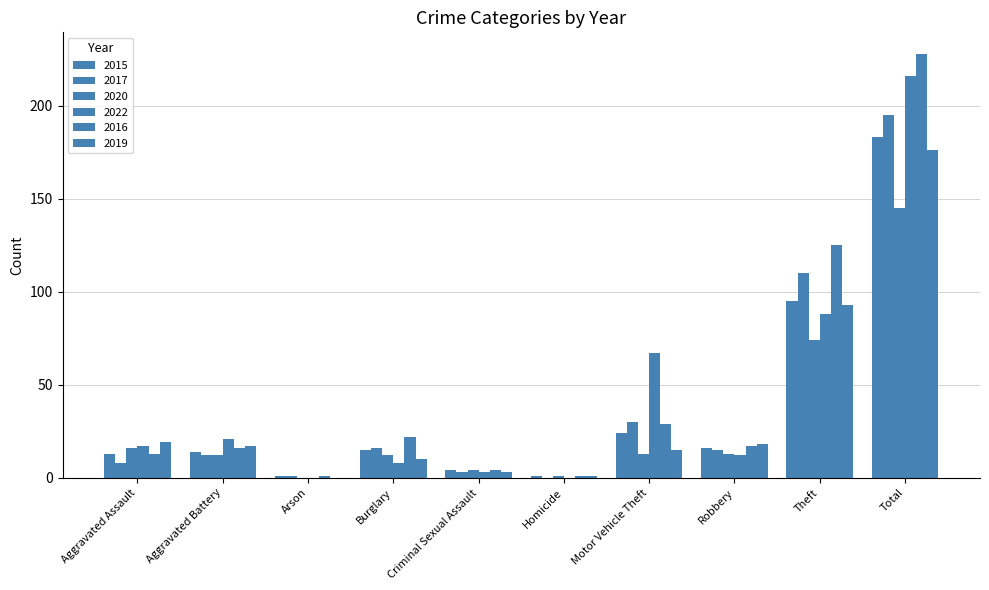

Which series has the largest total across all categories?

2016